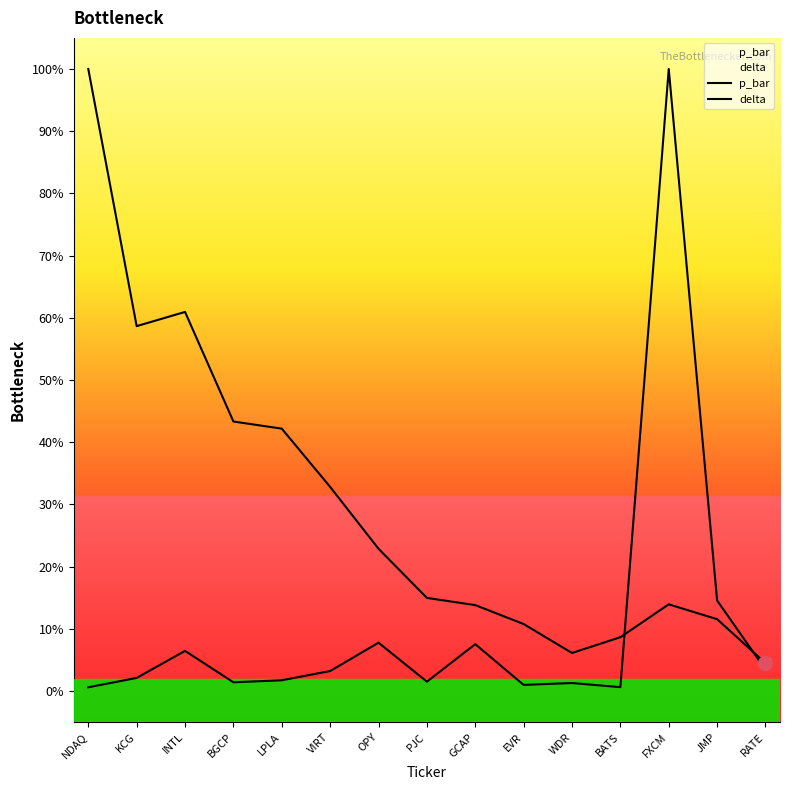

How many lines are shown in the chart?

2